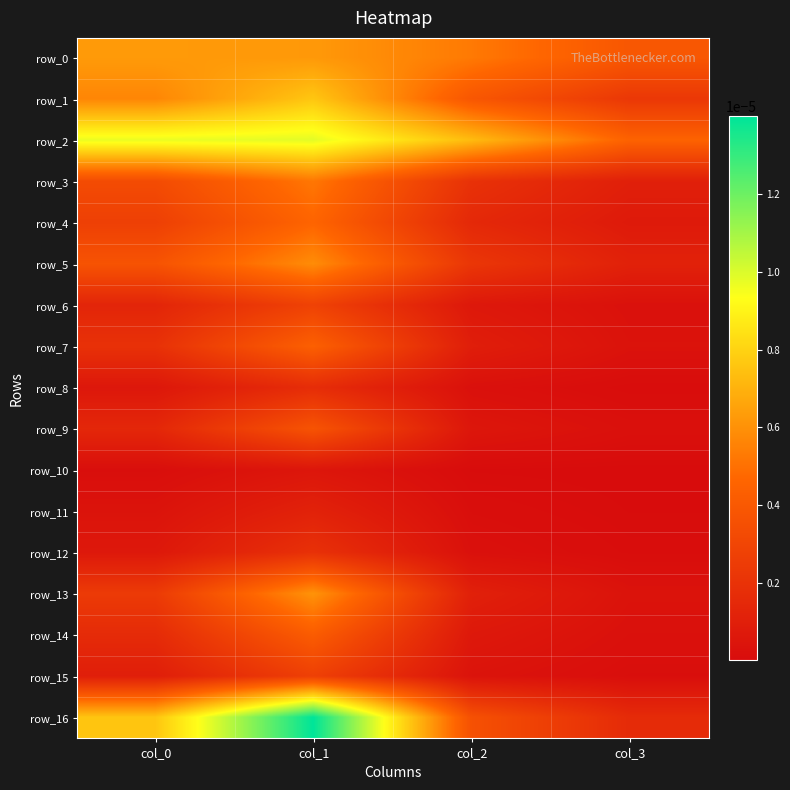

Which series has the widest spread of values?

row_16